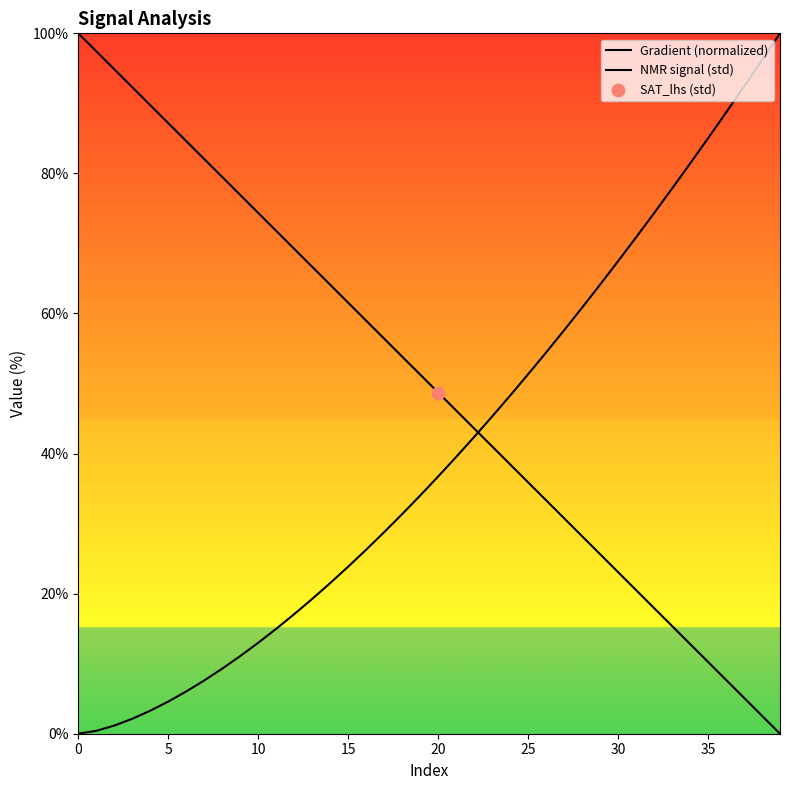

At how many categories does at least one series exceed 29?

40